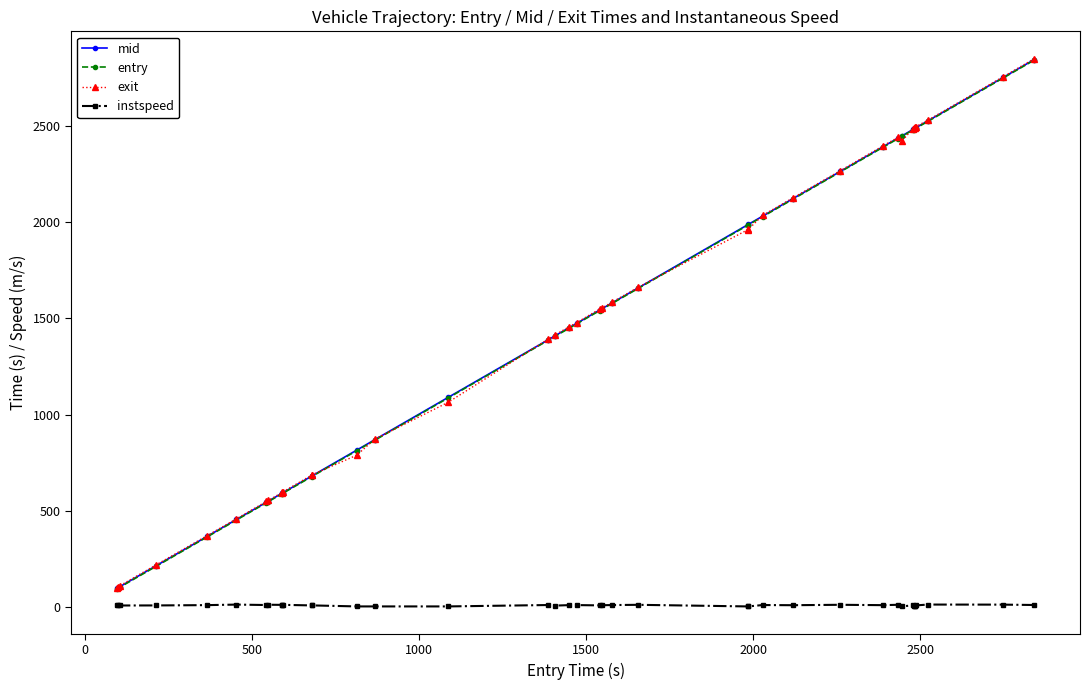

What is the greatest value displayed?

2848.8